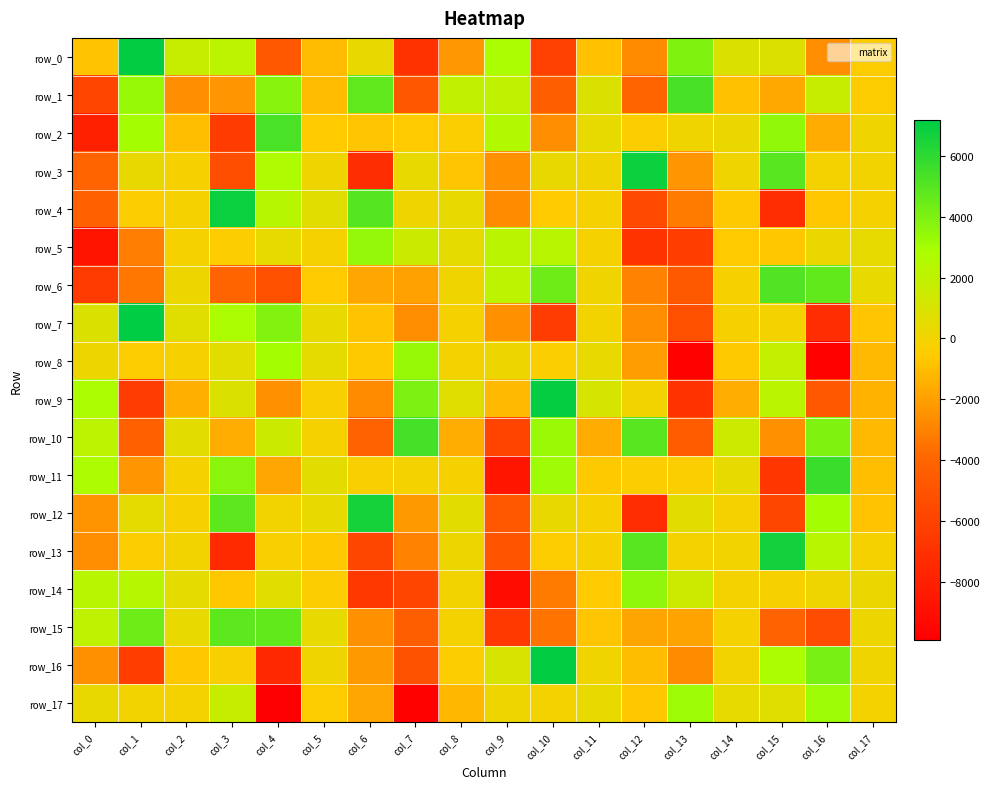

What is the greatest value displayed?

7188.4